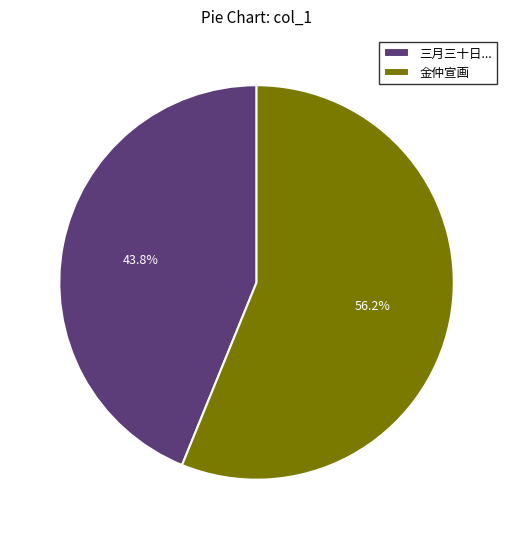

What is the smallest slice in the pie chart?

三月三十日...